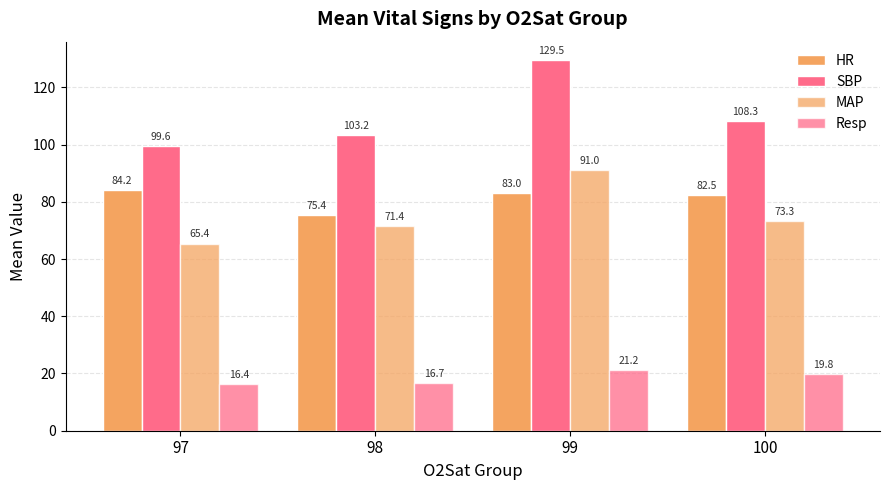

At which label is Resp closest to 18?

98